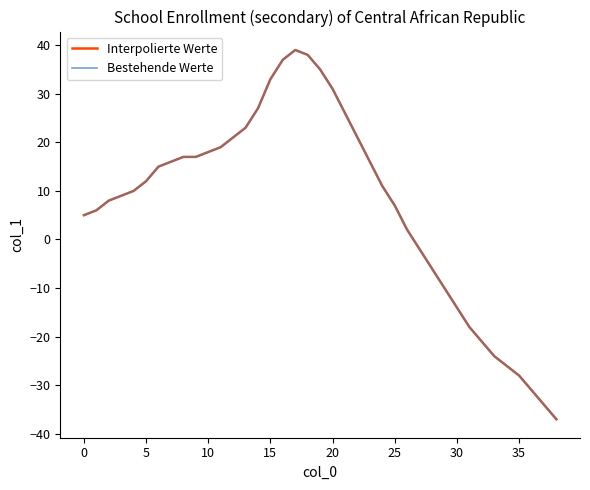

True or false: Interpolierte Werte and Bestehende Werte cross at least once.

False